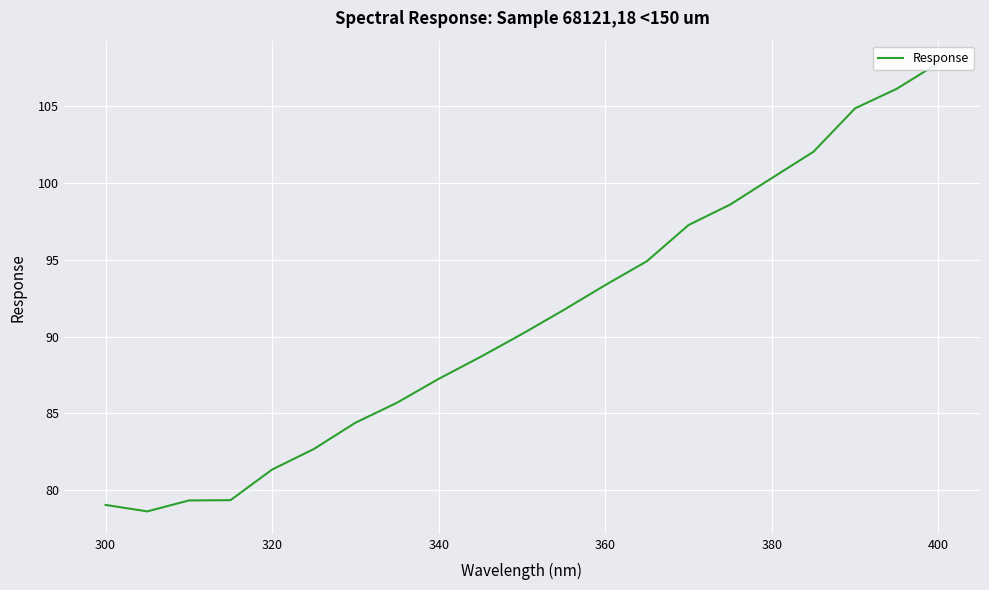

Count the number of data series in this chart.

1